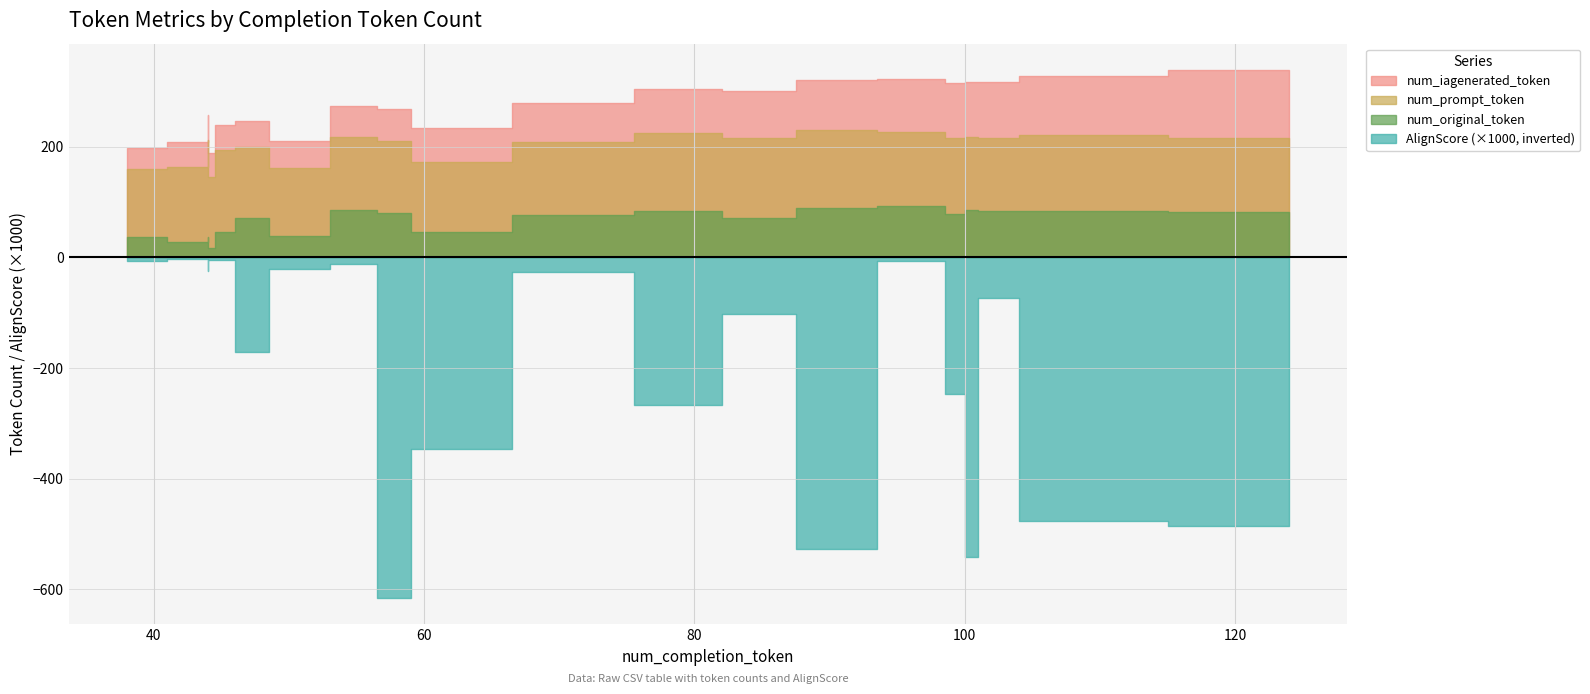

Rank the series by their average value, from lowest to highest.

AlignScore, num_original_token, num_prompt_token, num_iagenerated_token